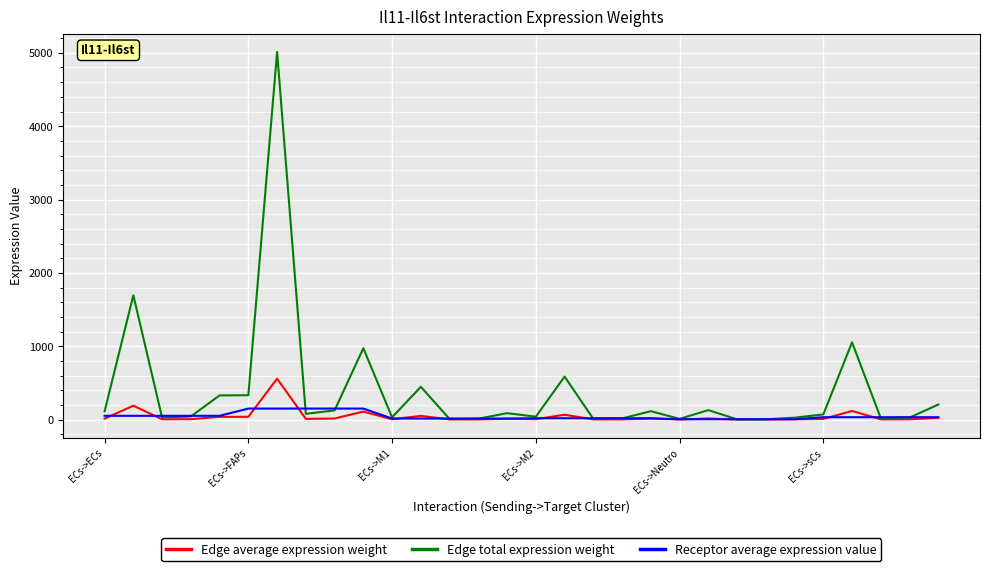

Which series has the widest spread of values?

Edge total expression weight